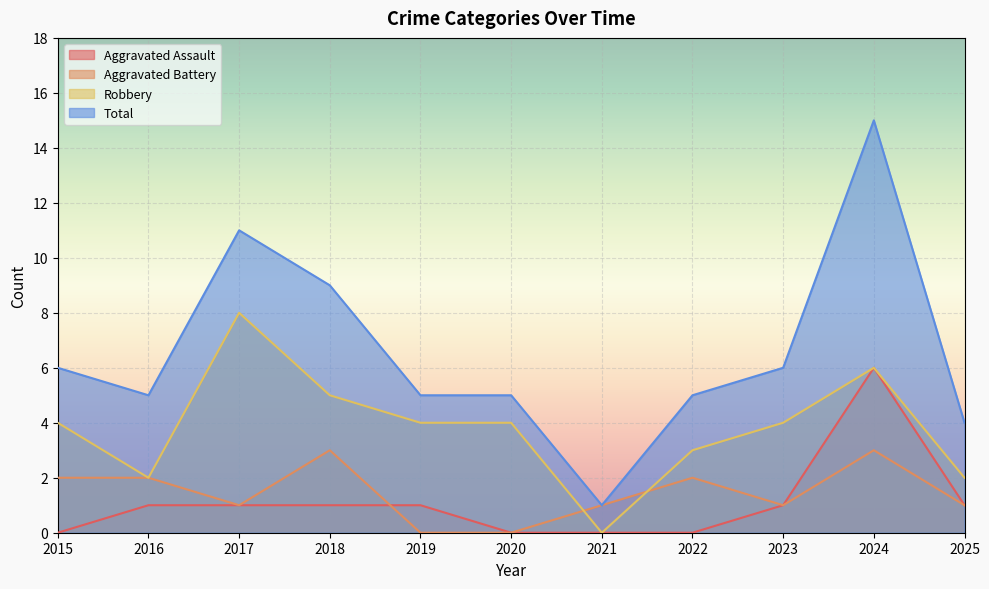

Reading left to right, list all the values displayed in this chart.

Aggravated Assault: 2015=0	2016=1	2017=1	2018=1	2019=1	2020=0	2021=0	2022=0	2023=1	2024=6	2025=1
Aggravated Battery: 2015=2	2016=2	2017=1	2018=3	2019=0	2020=0	2021=1	2022=2	2023=1	2024=3	2025=1
Robbery: 2015=4	2016=2	2017=8	2018=5	2019=4	2020=4	2021=0	2022=3	2023=4	2024=6	2025=2
Total: 2015=6	2016=5	2017=11	2018=9	2019=5	2020=5	2021=1	2022=5	2023=6	2024=15	2025=4